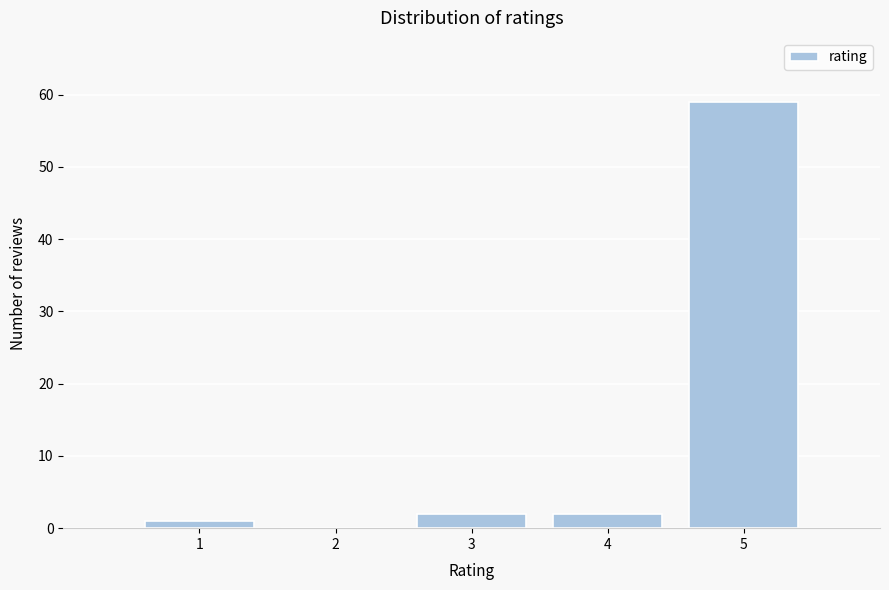

Reading left to right, extract all data points from this chart.

1=1	2=0	3=2	4=2	5=59